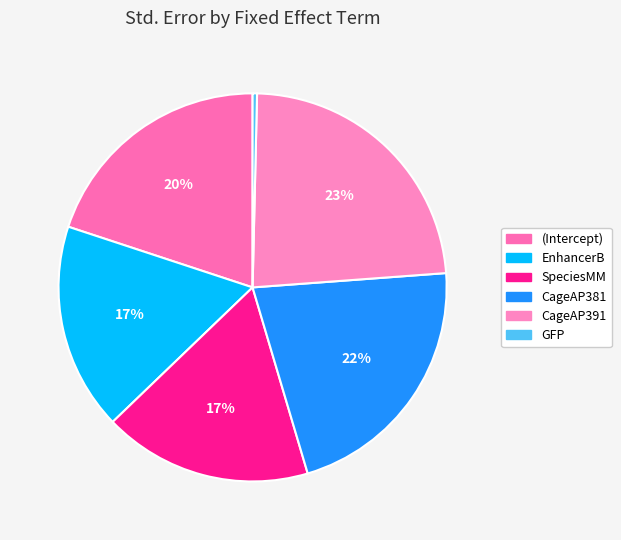

Which category has the biggest portion of the pie?

CageAP391